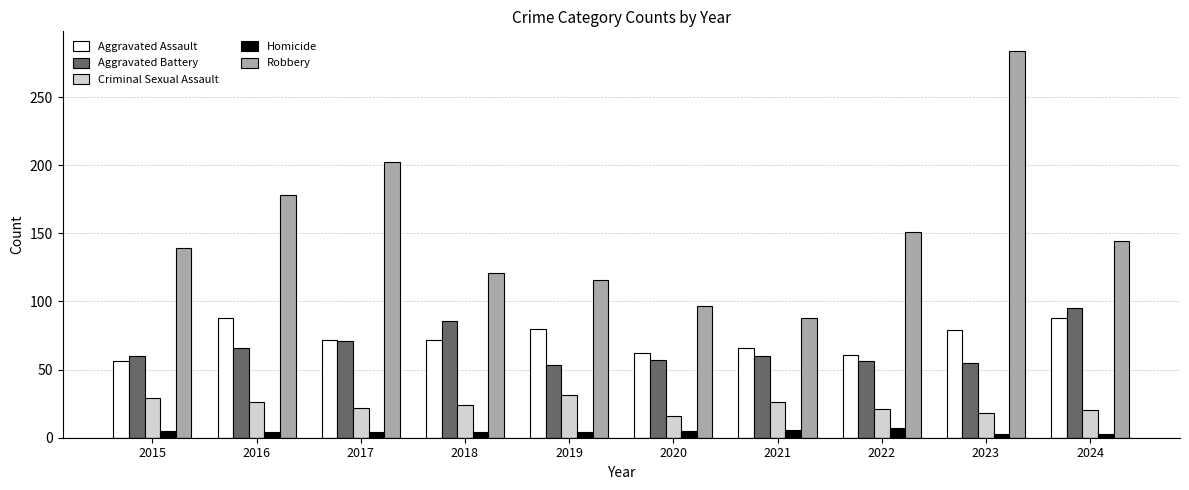

What is the value of the Criminal Sexual Assault bar at the 9th from the left?

18